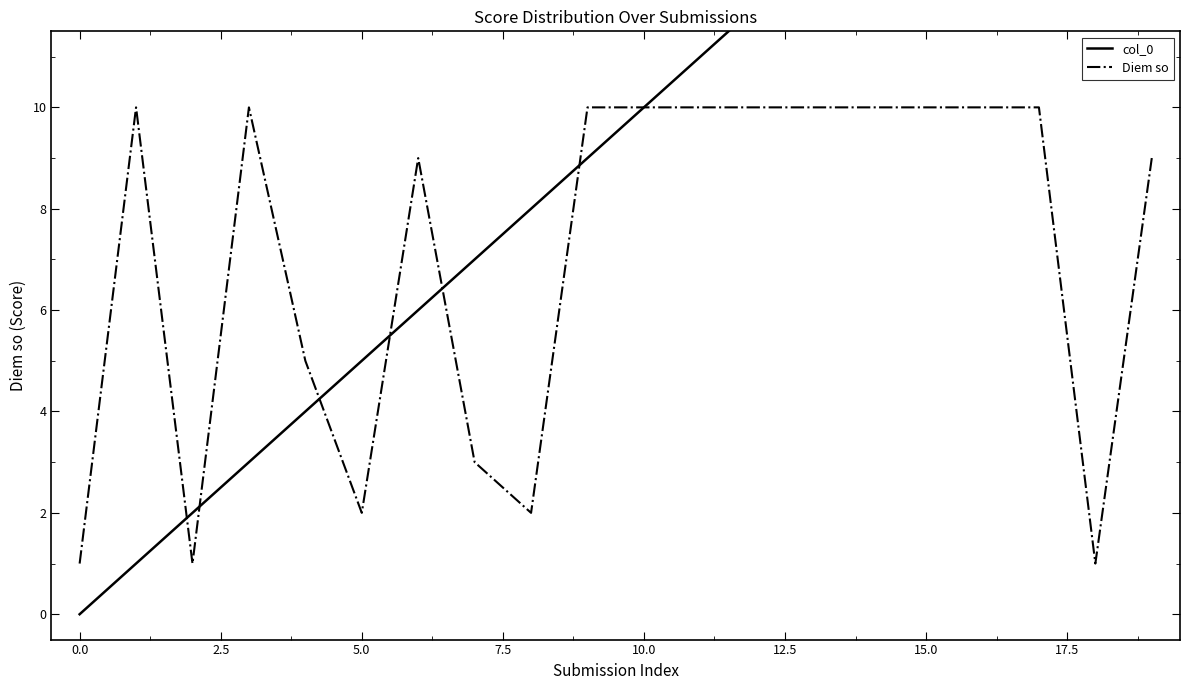

What are all the series names shown in the legend?

col_0, Diem so